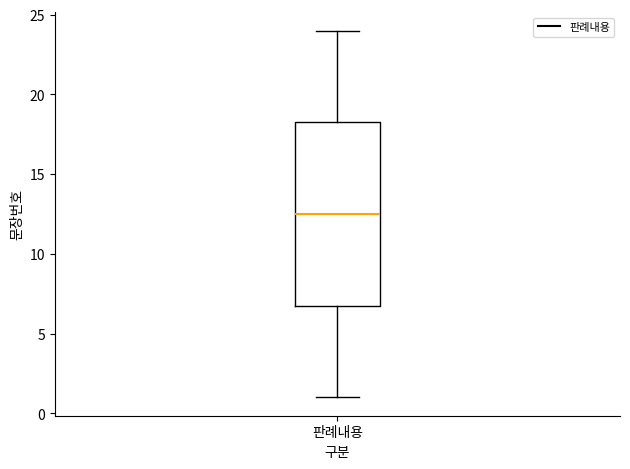

Read this box plot against the y-axis: the position of the median line, the range covered by the box, and the ends of both whiskers. The values are not printed on the chart, so give them approximately, as read against the axis.

median 12.5, box 7.0 to 18.5, whiskers 1.0 to 24.0